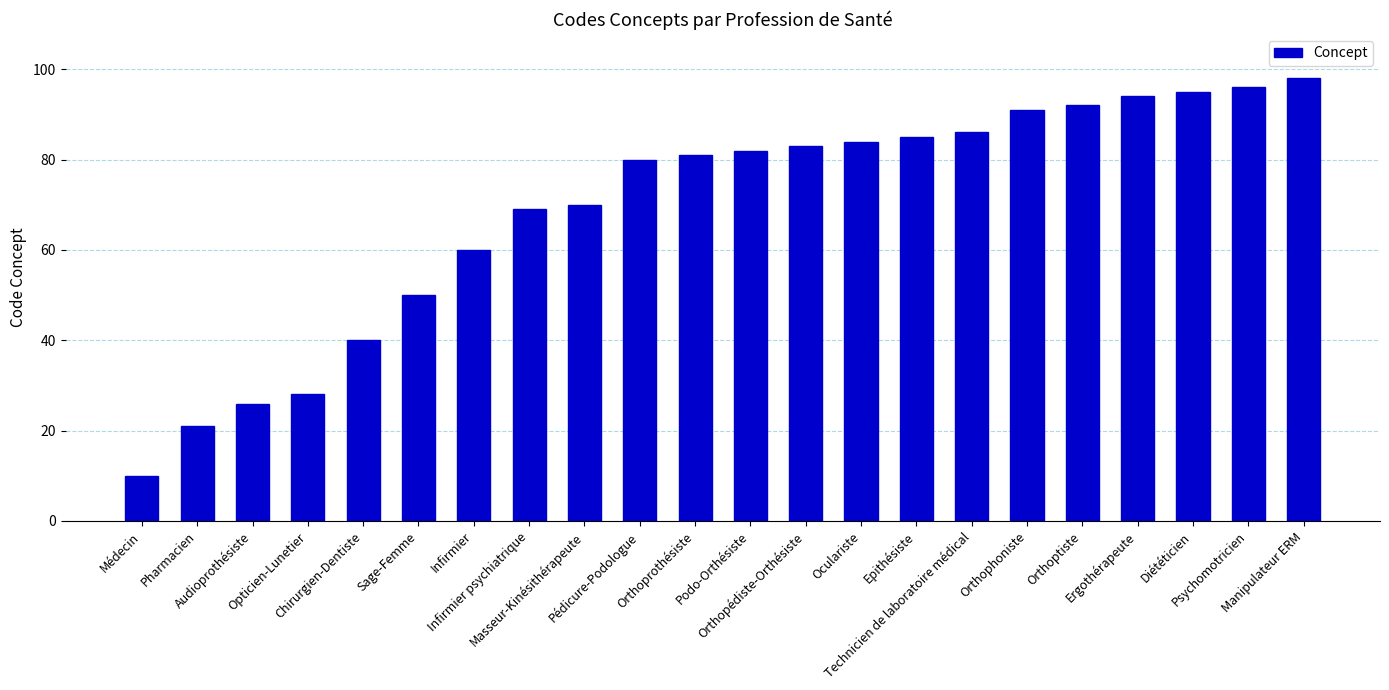

List the labels in order of value, smallest first.

Médecin, Pharmacien, Audioprothésiste, Opticien-Lunetier, Chirurgien-Dentiste, Sage-Femme, Infirmier, Infirmier psychiatrique, Masseur-Kinésithérapeute, Pédicure-Podologue, Orthoprothésiste, Podo-Orthésiste, Orthopédiste-Orthésiste, Oculariste, Epithésiste, Technicien de laboratoire médical, Orthophoniste, Orthoptiste, Ergothérapeute, Diététicien, Psychomotricien, Manipulateur ERM